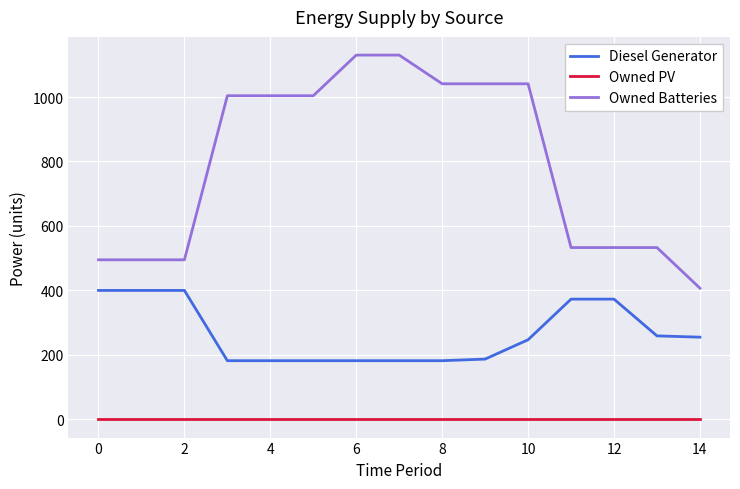

True or false: Diesel Generator and Owned Batteries cross at least once.

False